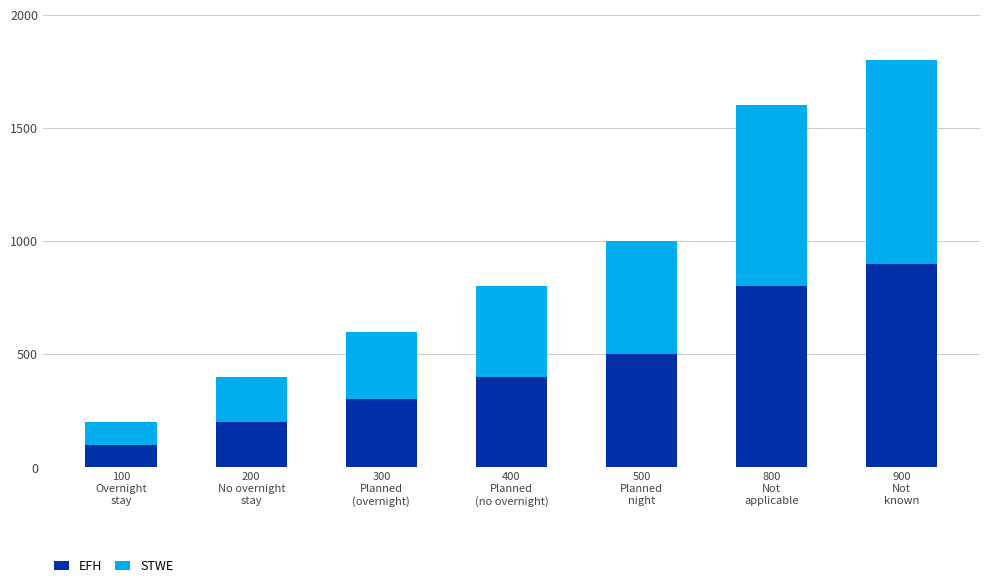

What is the difference between the second highest and minimum values in the EFH series?

700